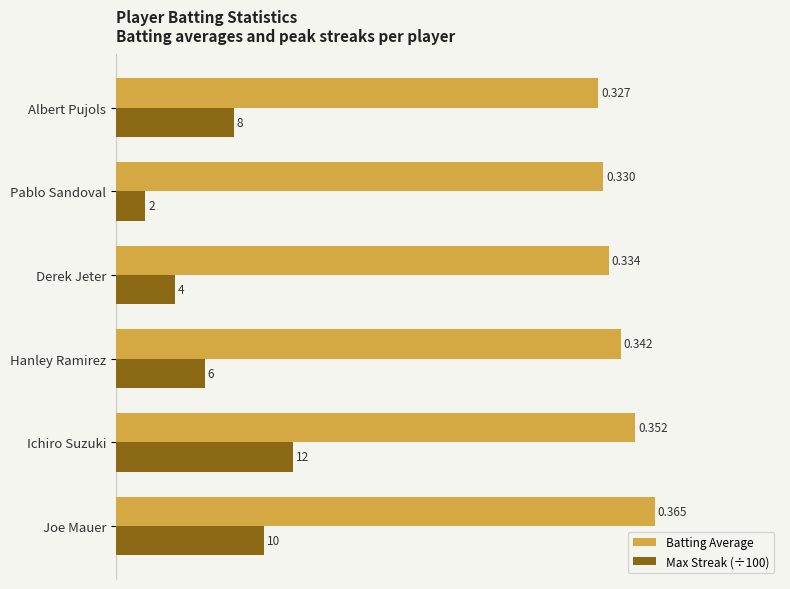

List the labels in order of Batting Average value, largest first.

Joe Mauer, Ichiro Suzuki, Hanley Ramirez, Derek Jeter, Pablo Sandoval, Albert Pujols